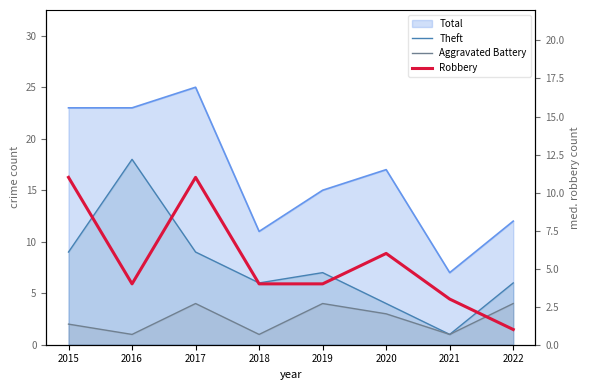

What is the total value across all series at 2019?

15